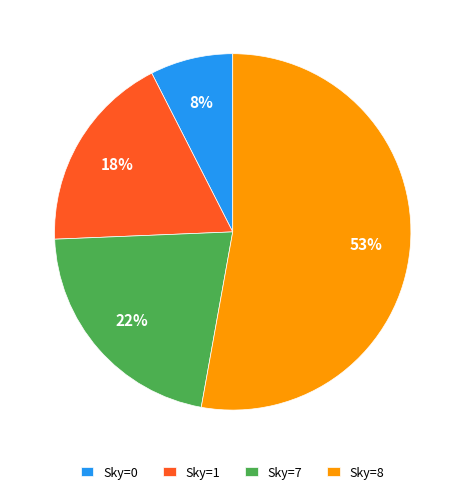

Combined, do Sky=1 and Sky=0 account for over 50%?

No